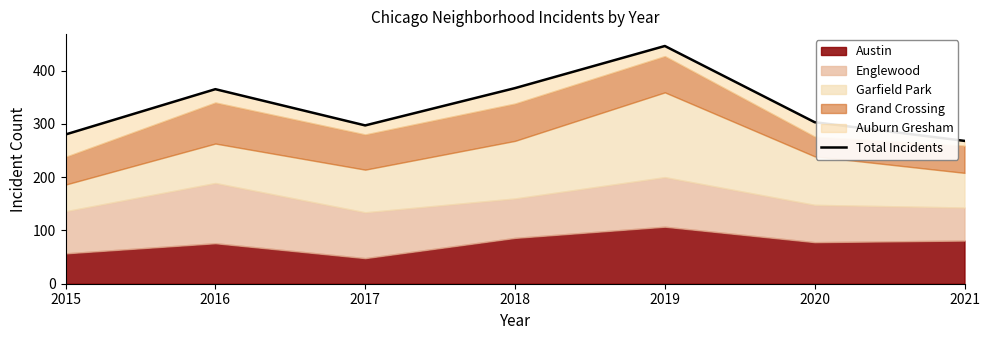

What is the value of the 2nd point from the left?

365